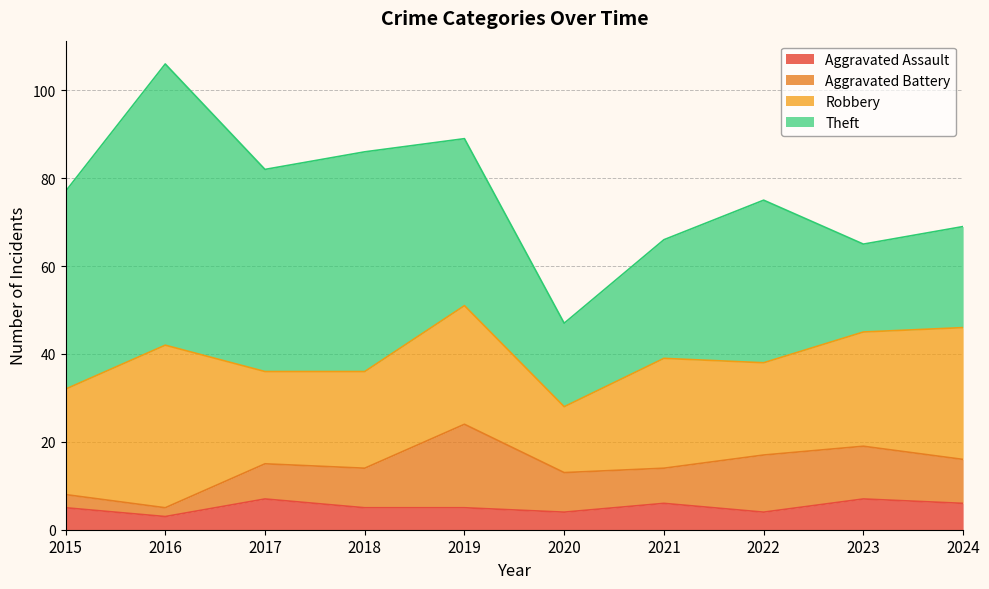

Is the value of Aggravated Battery at 2015 greater than the value of Robbery at 2023?

No